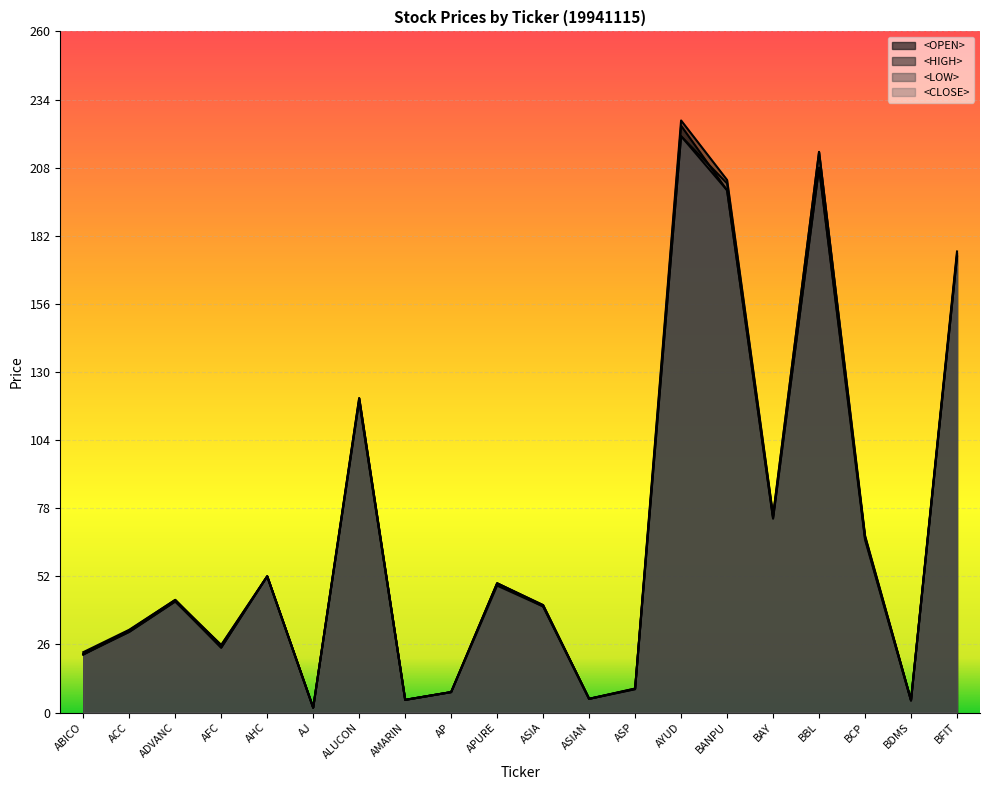

Reading left to right, what are all the values shown in this chart?

<OPEN>: 22.4	30.8	42.4	25.8	52.0	1.9	120.0	4.8	7.8	49.3	40.5	5.2	8.9	224.0	199.3	74.1	208.0	67.0	4.7	175.0
<HIGH>: 23.0	31.6	43.0	25.8	52.0	1.9	120.0	4.8	7.8	49.3	41.0	5.2	9.2	226.0	203.3	75.2	214.0	67.5	4.7	176.0
<LOW>: 22.1	30.8	42.4	24.8	52.0	1.8	119.0	4.8	7.8	48.4	40.5	5.2	8.9	220.0	199.3	74.1	208.0	66.0	4.6	174.0
<CLOSE>: 22.1	31.4	43.0	24.8	52.0	1.8	119.0	4.8	7.8	49.3	41.0	5.2	9.2	220.0	202.0	74.9	214.0	66.5	4.6	174.0